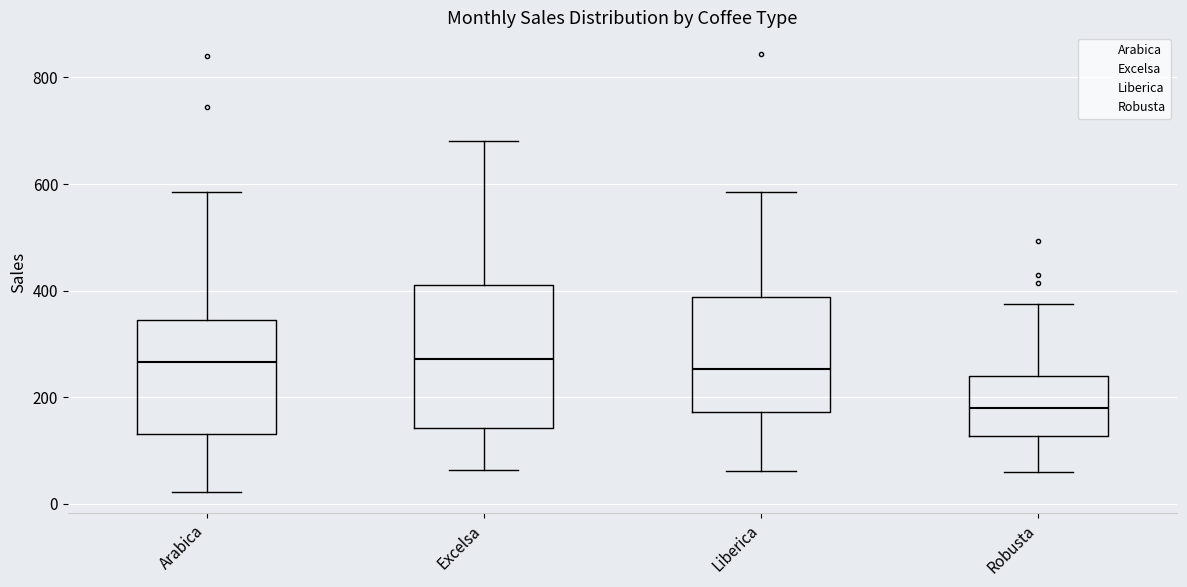

Where is the upper edge of the box for Robusta on the y-axis? The values are not printed on the chart, so give them approximately, as read against the axis.

240